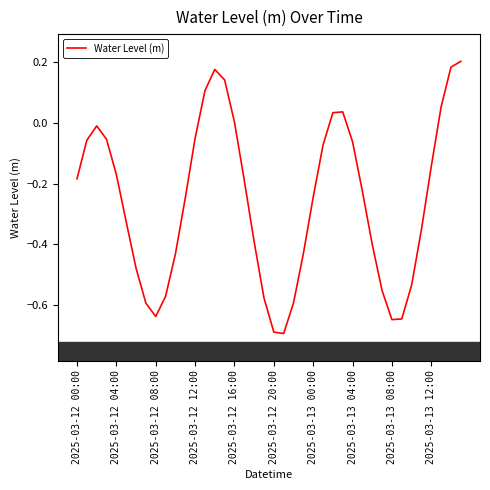

What is the average value?

-0.3